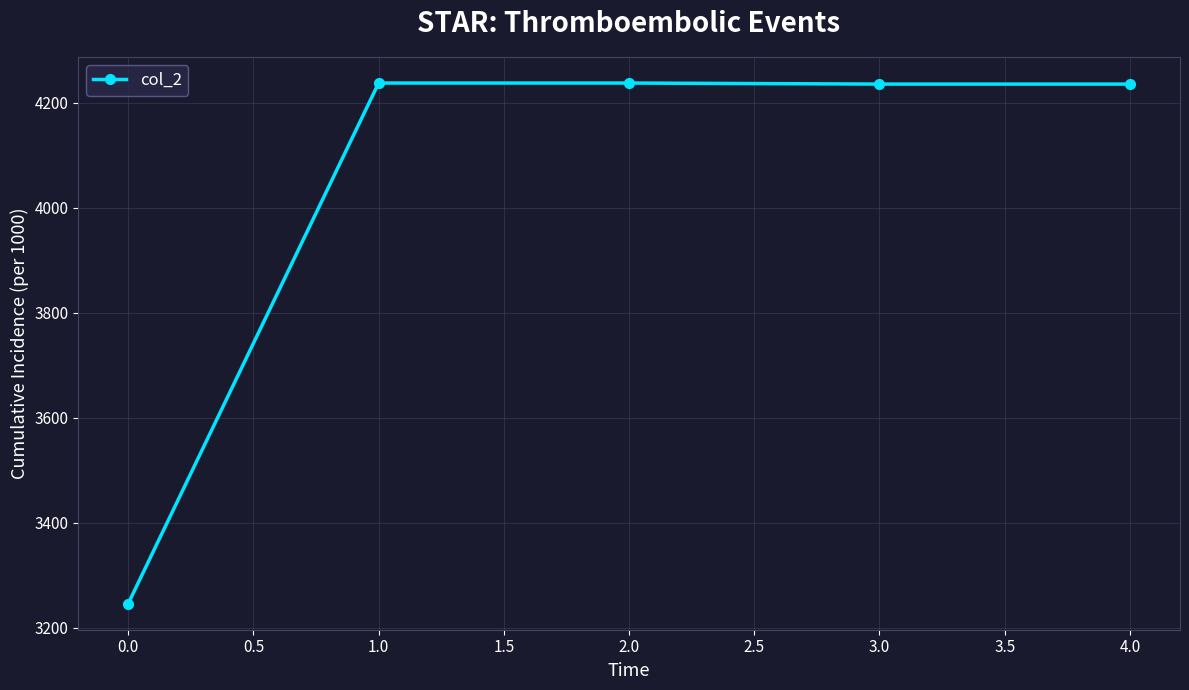

Count the number of categories in the chart.

5